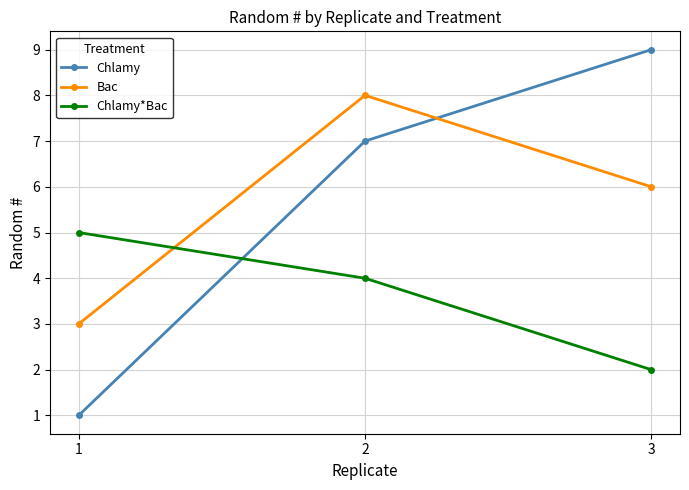

Read the Chlamy value at 2.

7